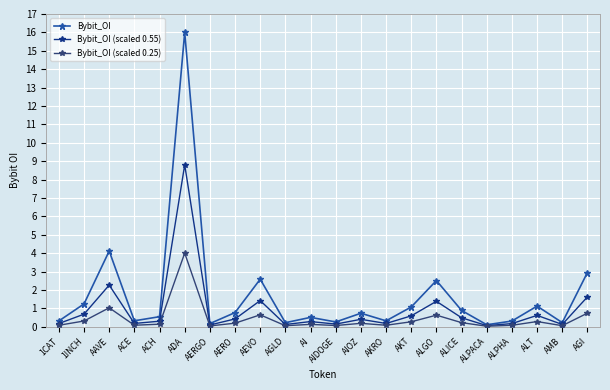

At which category is the sum across all series the highest?

ADA